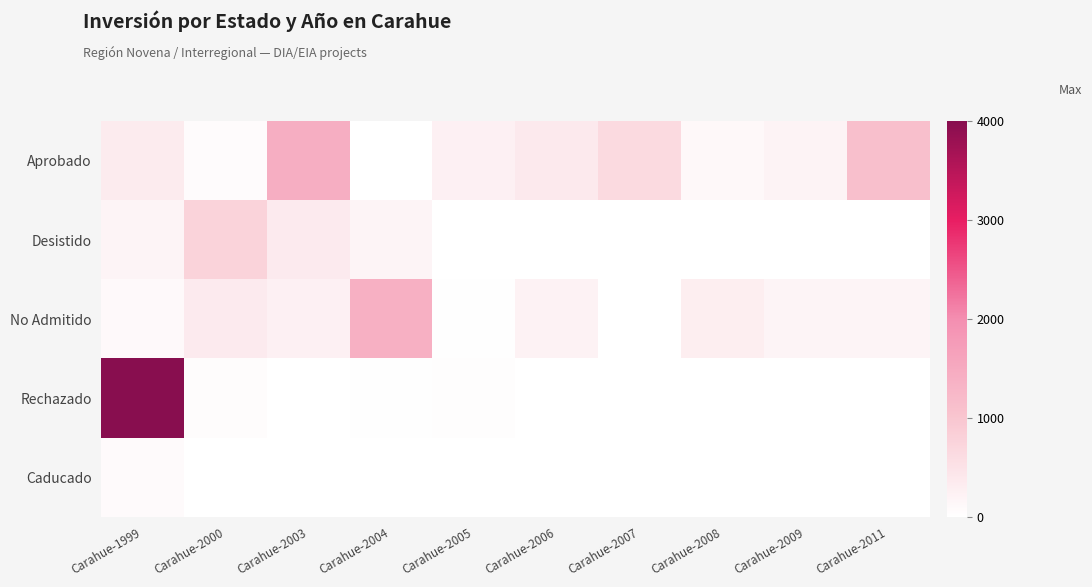

At which category is the sum across all series the highest?

Carahue-1999